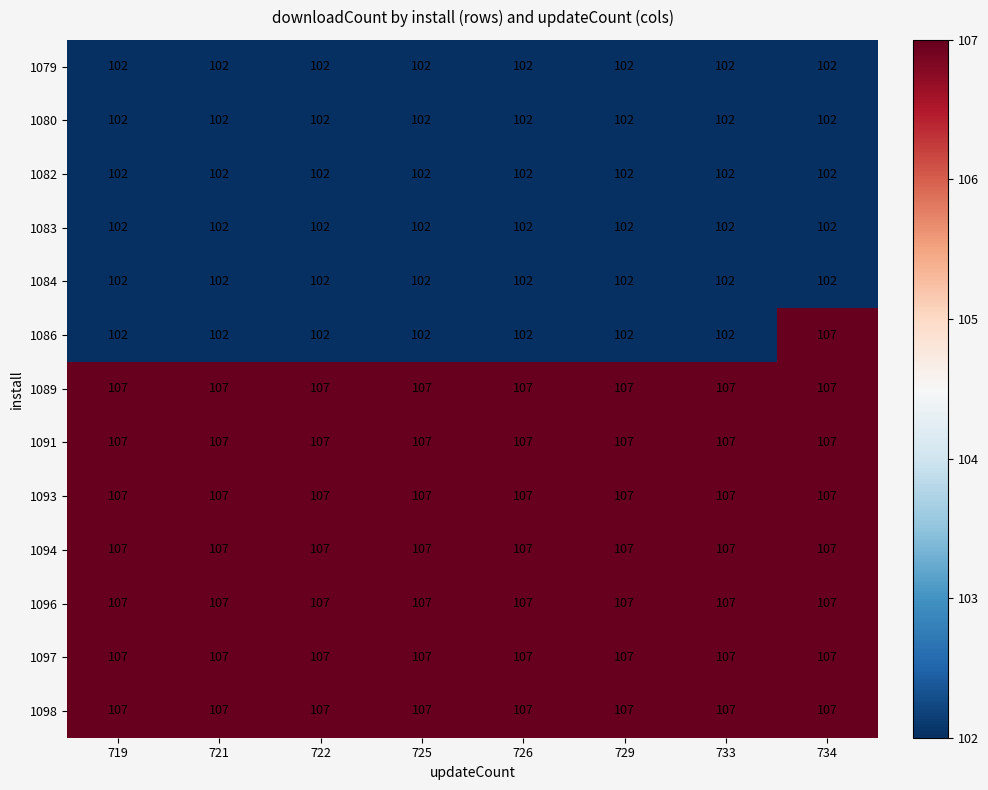

What is the total value across all series at 726?

1361